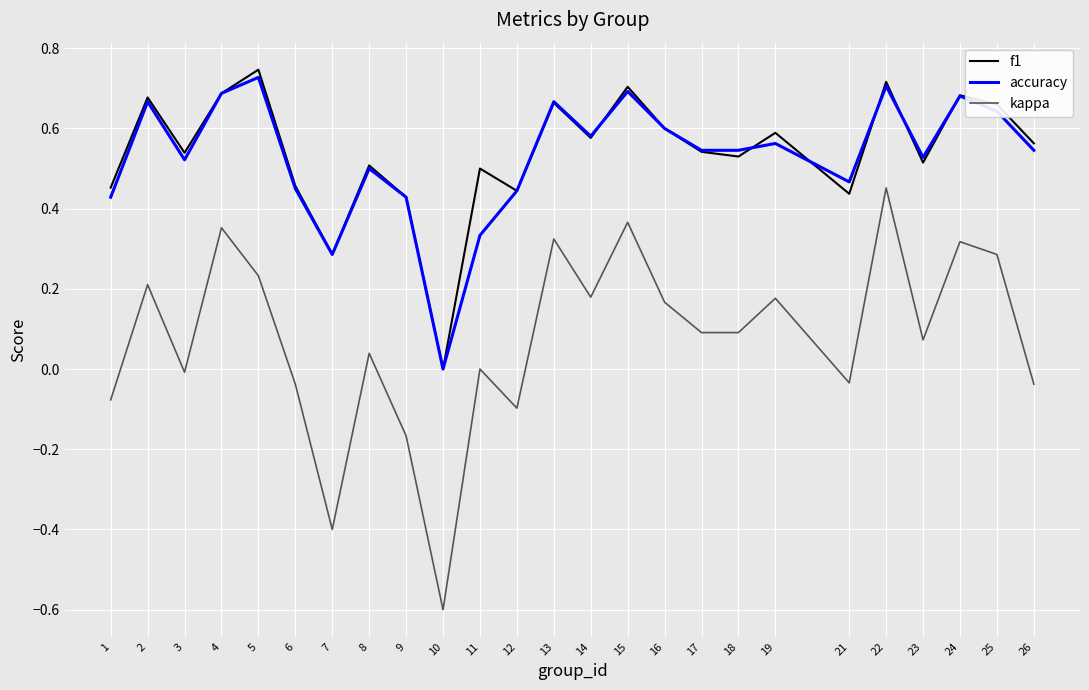

Is the value of f1 at 7 greater than the value of kappa at 2?

Yes